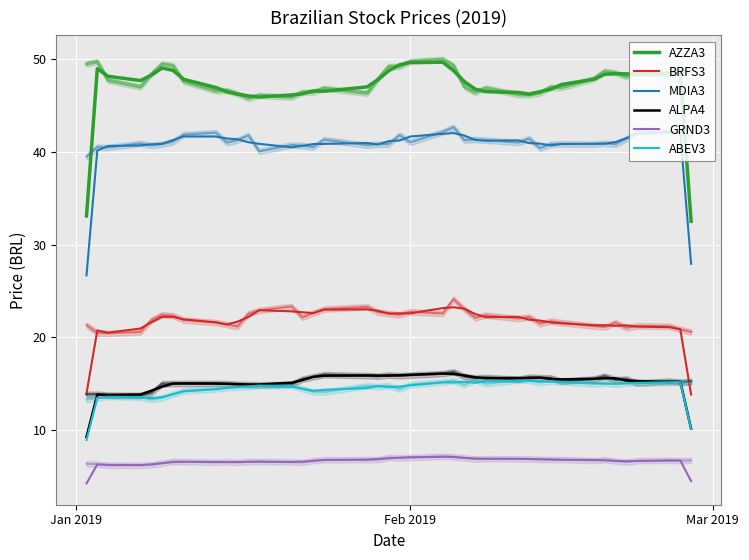

Is the value of MDIA3 at 25 greater than the value of ABEV3 at 32?

Yes